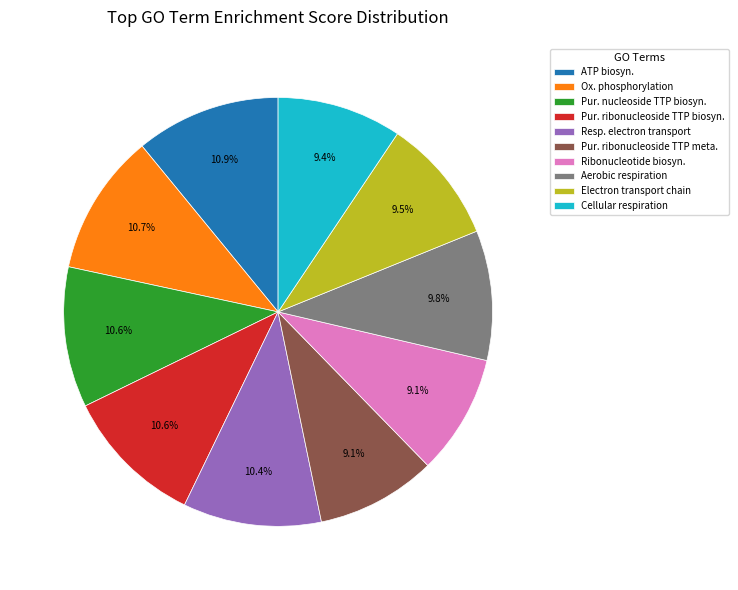

Which has a higher value, Ribonucleotide biosyn. or Pur. nucleoside TTP biosyn.?

Pur. nucleoside TTP biosyn.